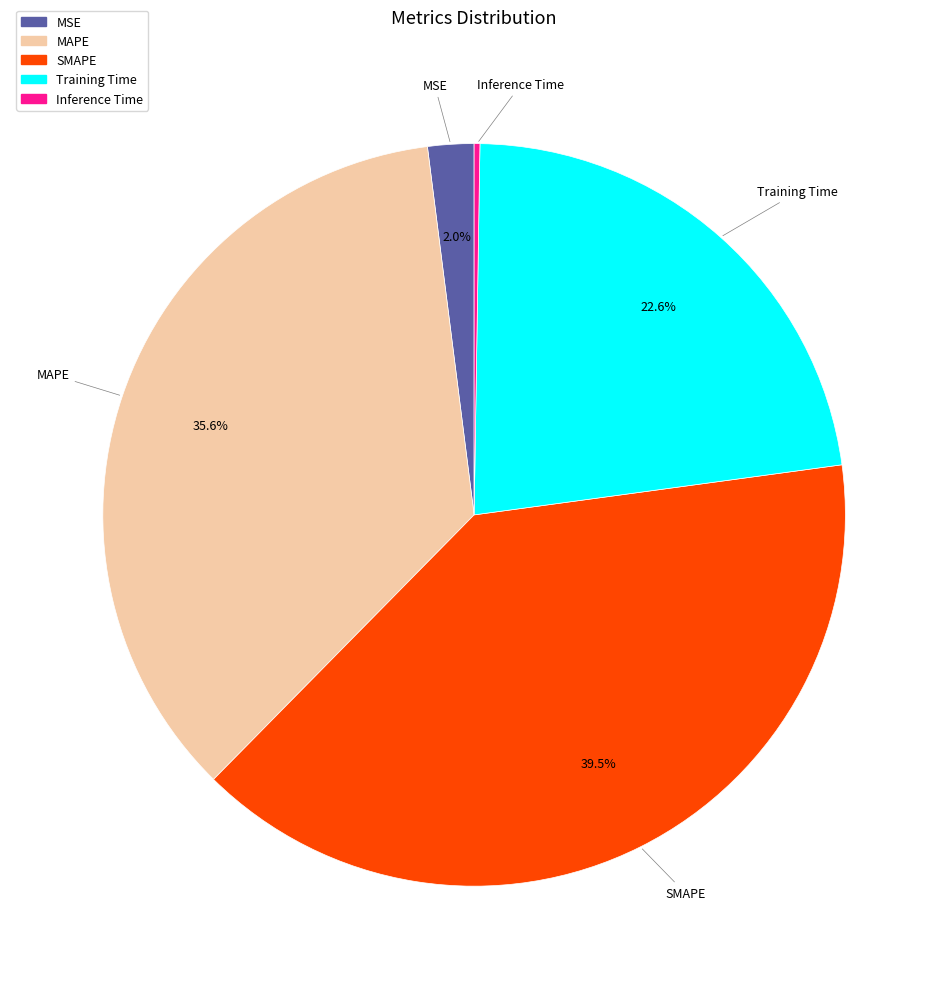

The MAPE slice represents 36% of the pie. True or false?

True